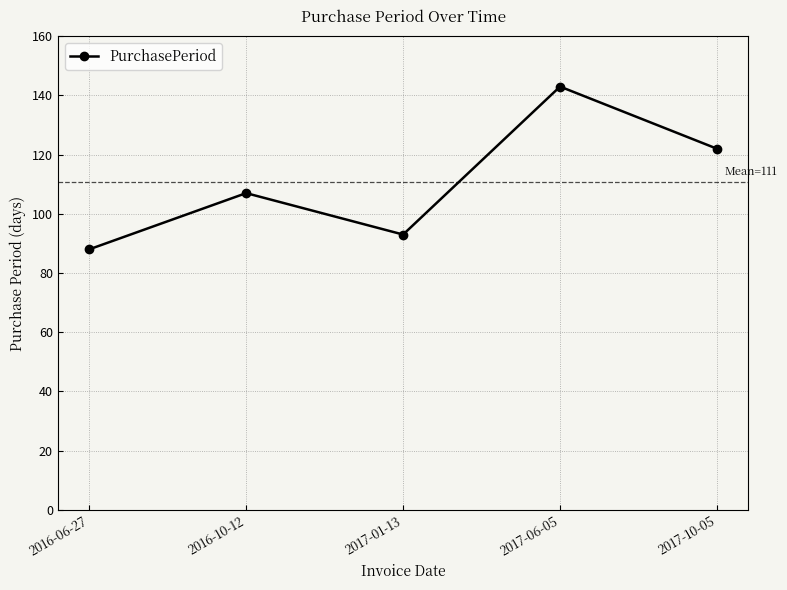

What is the value of the 3rd point from the left?

93